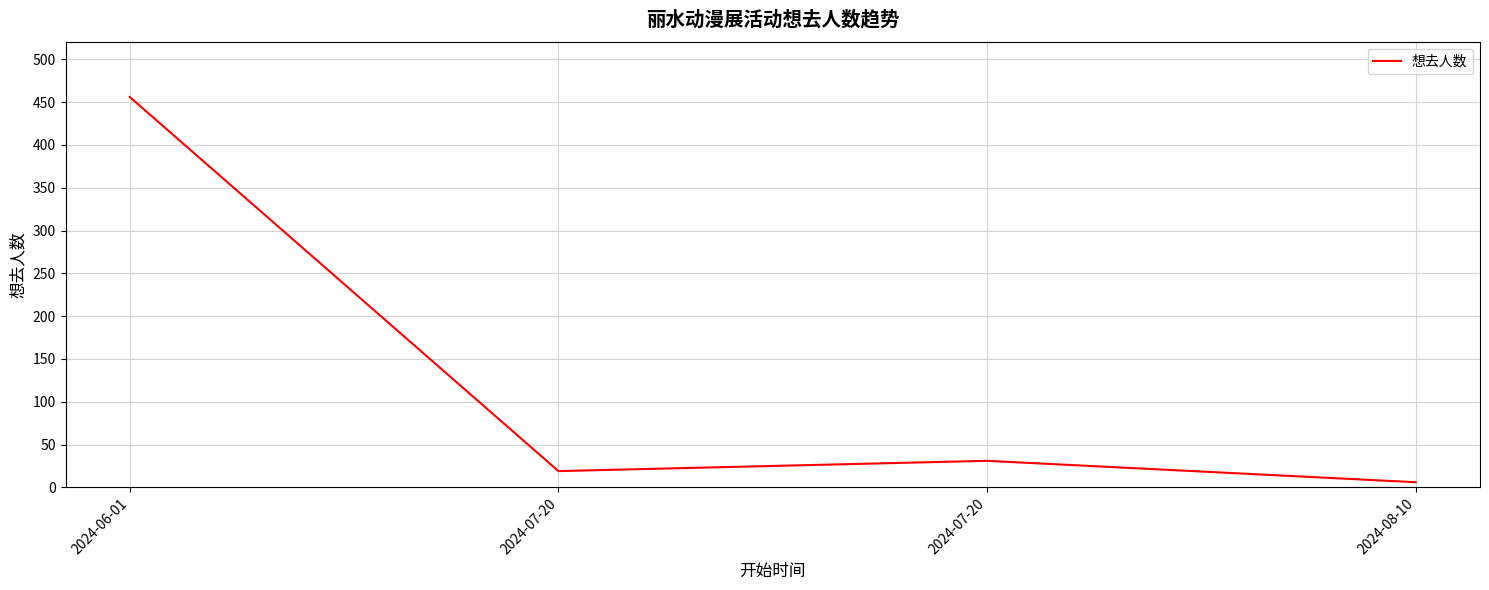

How many series are shown in this chart?

1